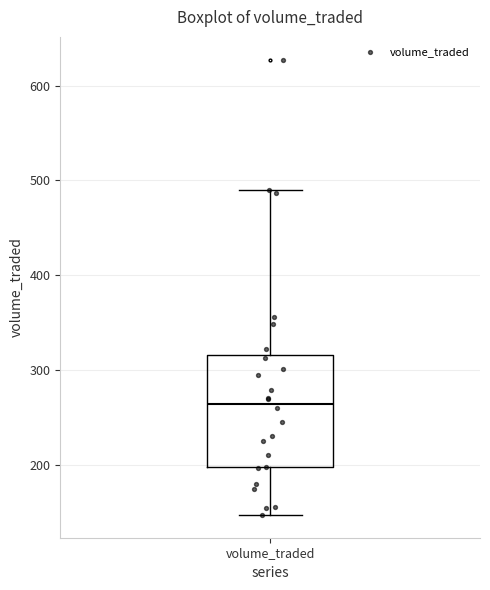

Where does the lower whisker of the box for volume_traded end on the y-axis? The values are not printed on the chart, so give them approximately, as read against the axis.

150